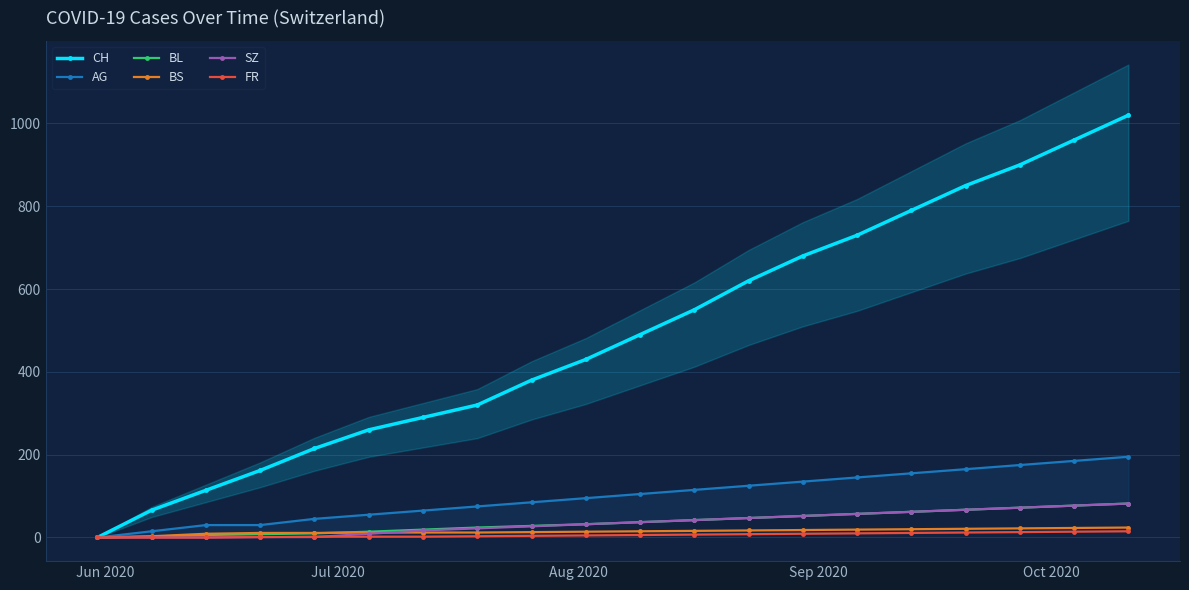

True or false: CH has more than 0 points higher than both neighbors.

False